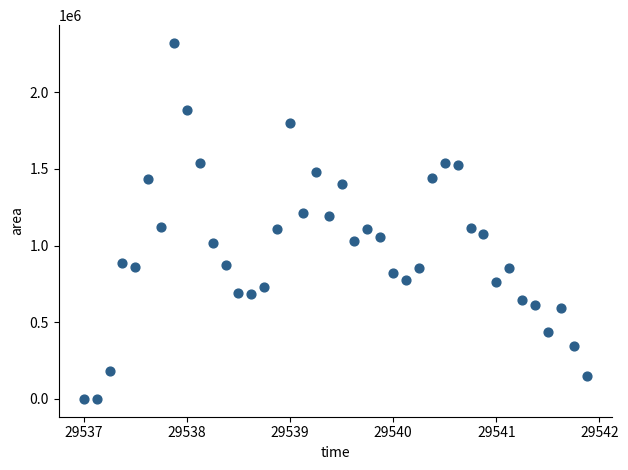

What is the range of Y values (max minus min)?

2320625